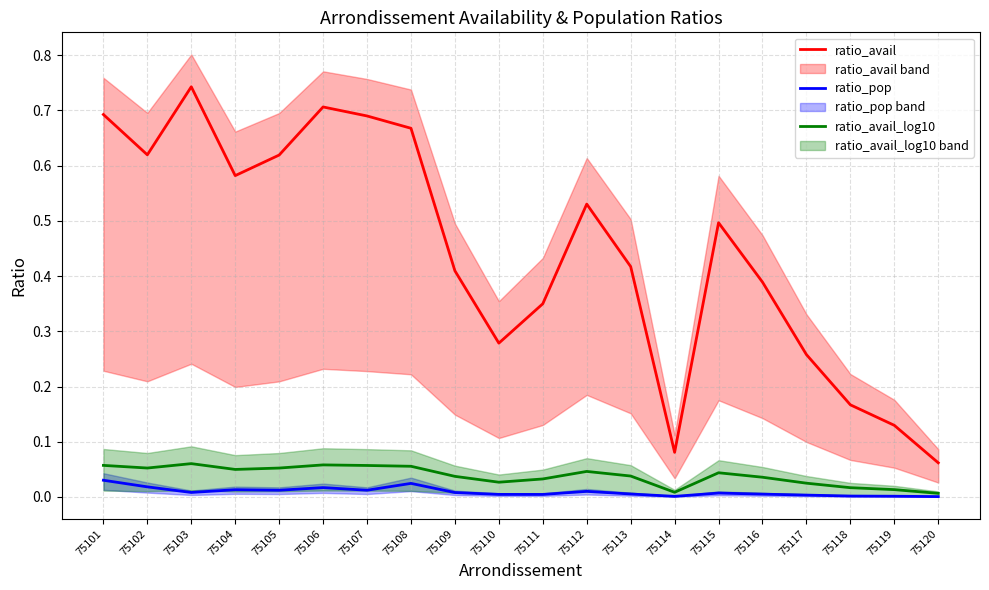

Is this an area chart (filled region under the line)?

No